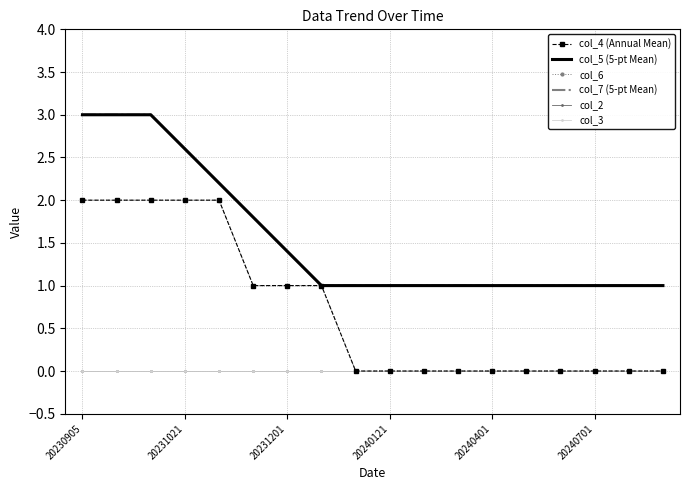

True or false: col_5 (5-pt Mean) and col_6 intersect in this chart.

False